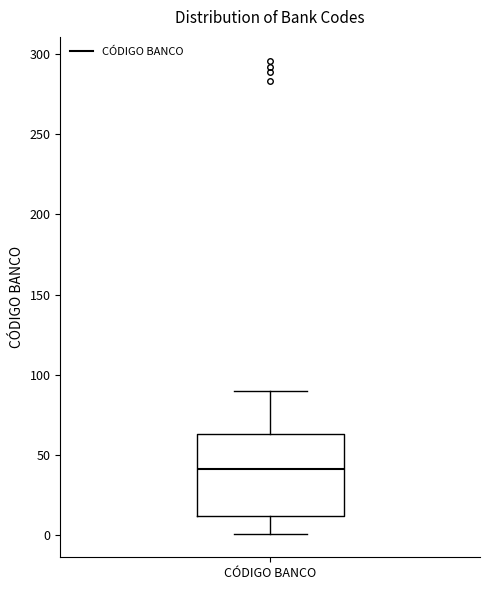

Where does the upper whisker of the box for CÓDIGO BANCO end on the y-axis? The values are not printed on the chart, so give them approximately, as read against the axis.

90